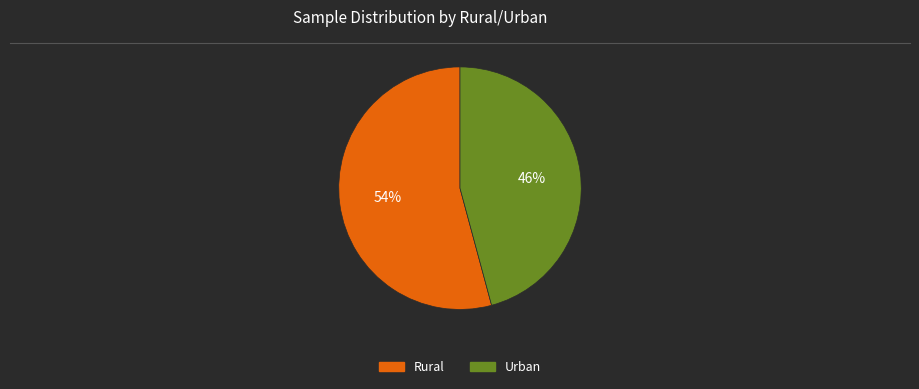

How many slices are in this pie chart?

2